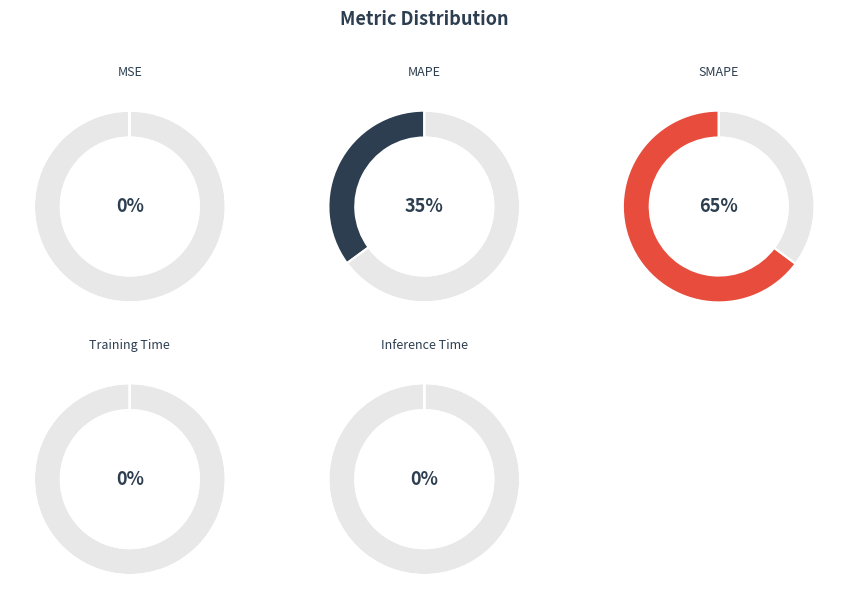

Which category has the biggest portion of the pie?

SMAPE